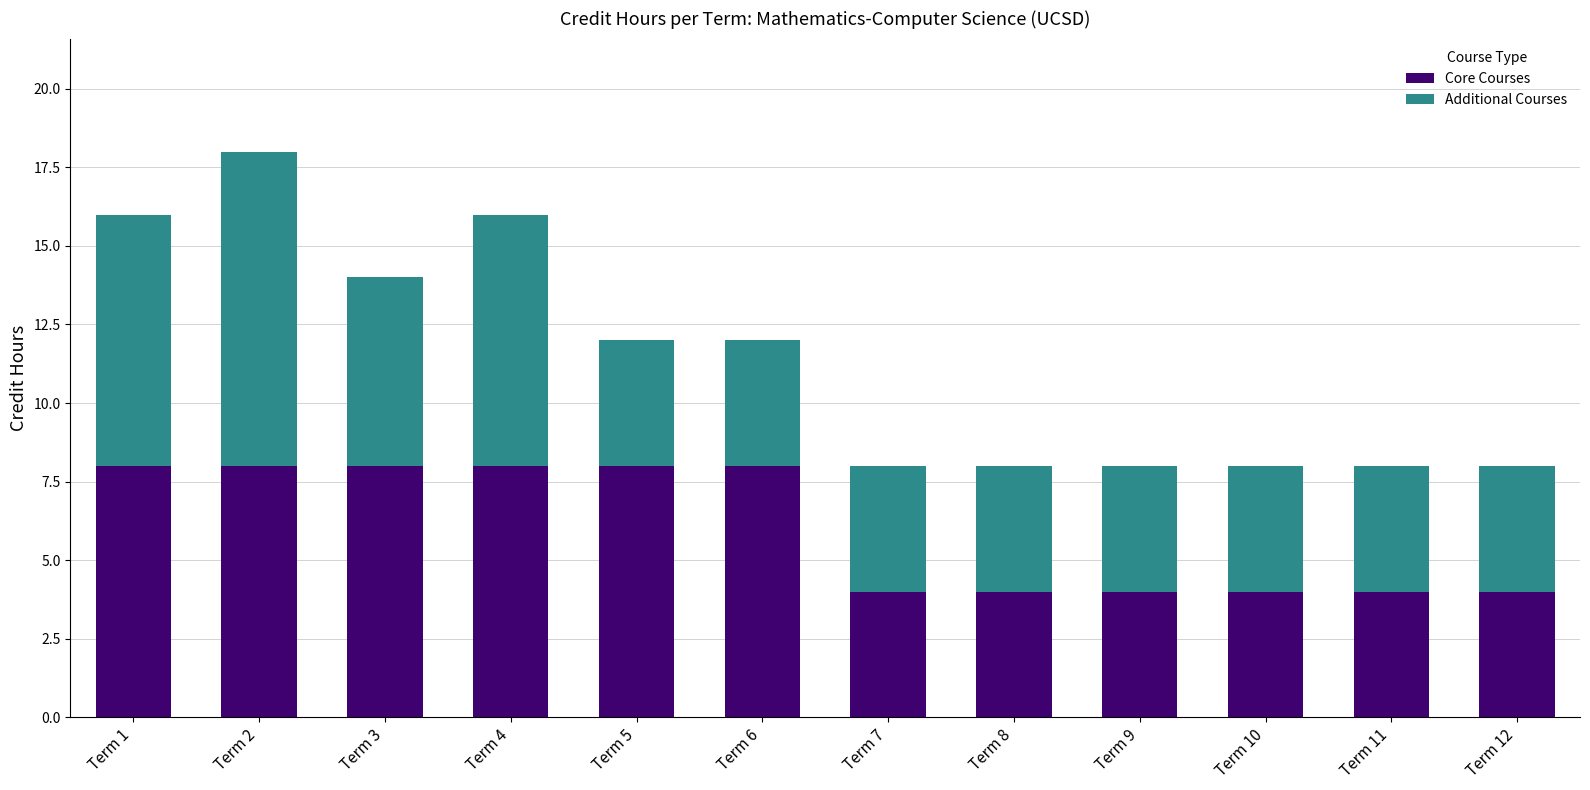

What are all the series names shown in the legend?

Core Courses, Additional Courses